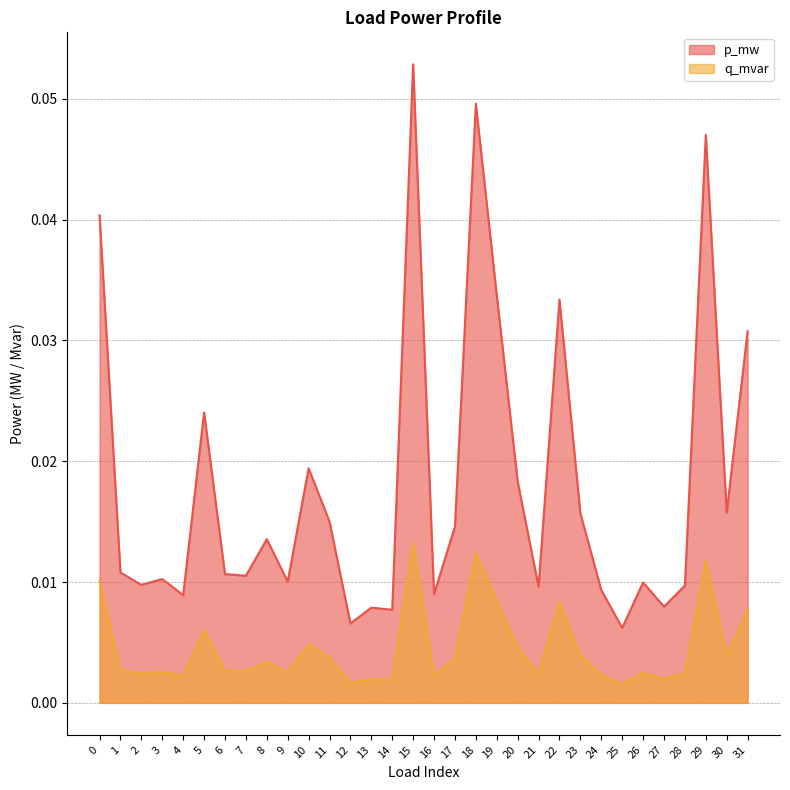

Between 4 and 15, which is larger?

15